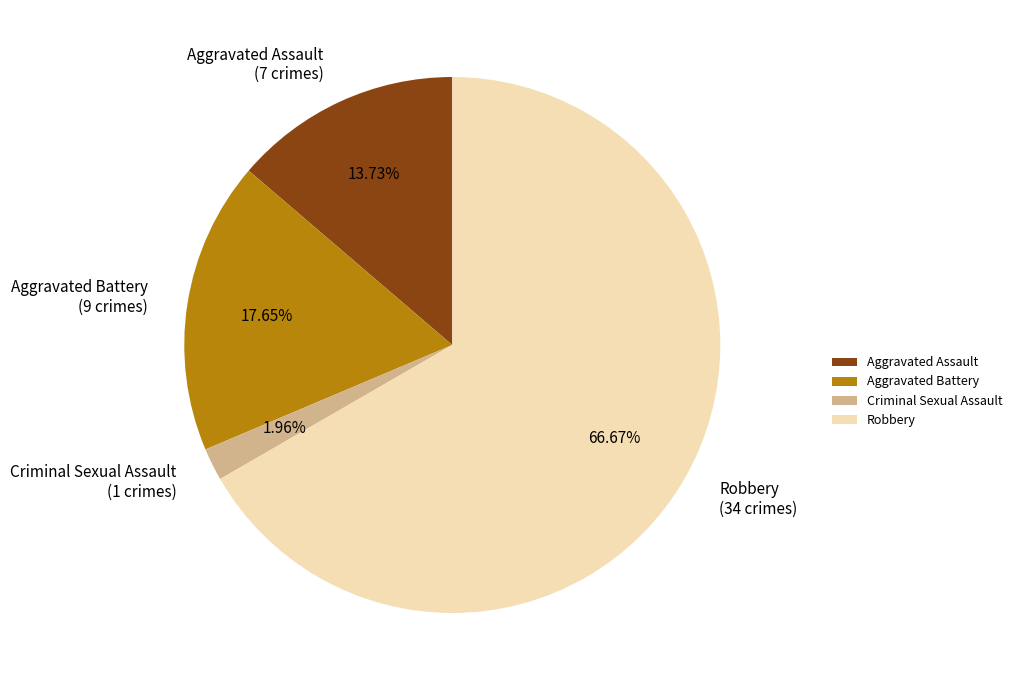

What is the majority slice?

Robbery